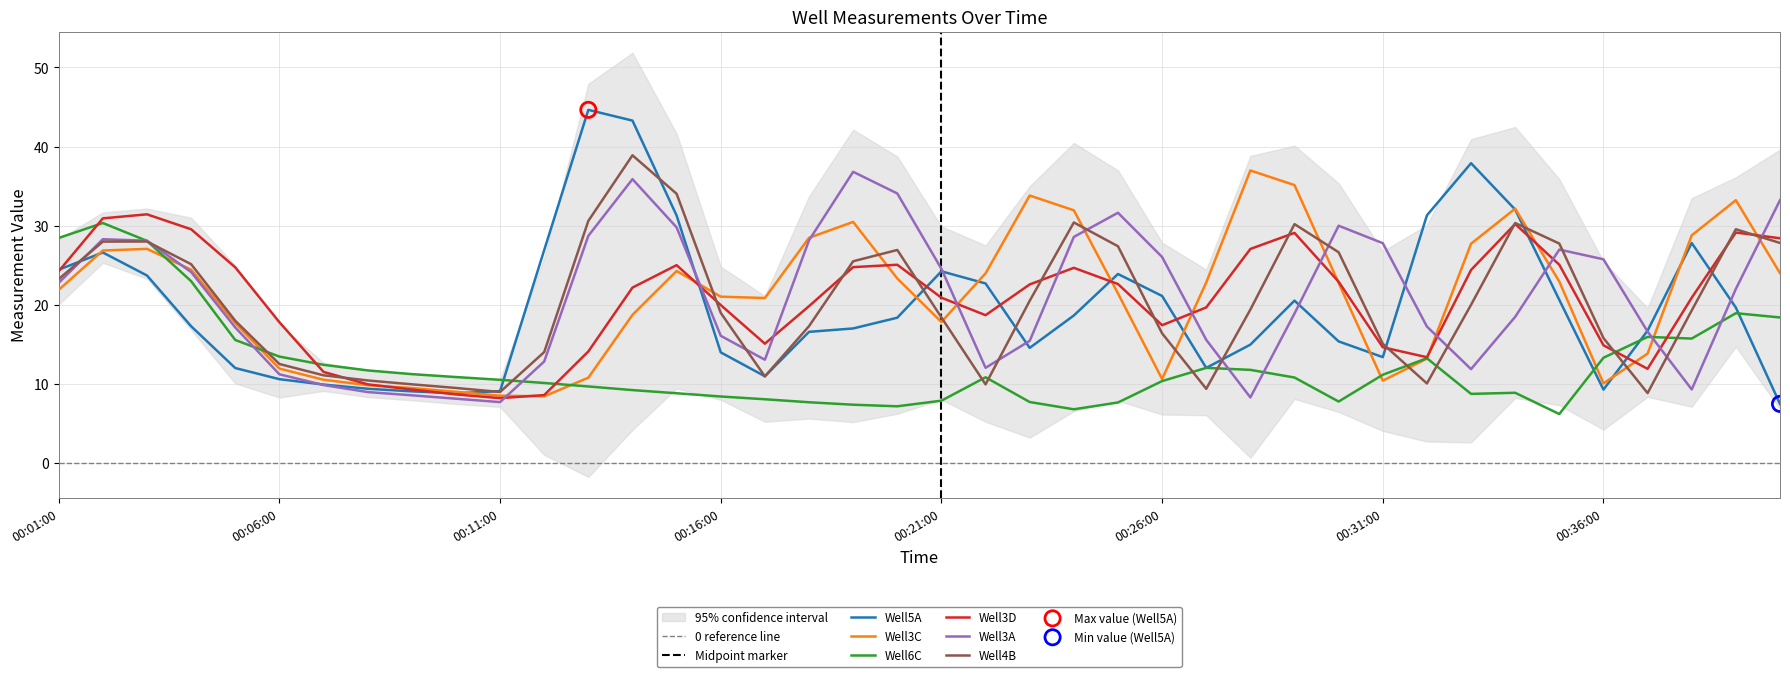

At which category is the sum across all series the highest?

00:02:00